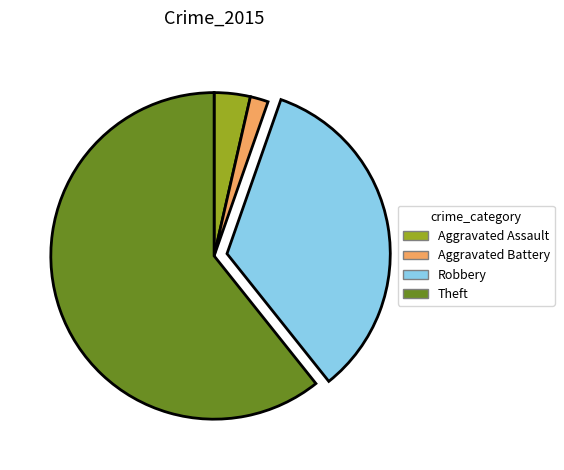

How many segments does this pie chart have?

4